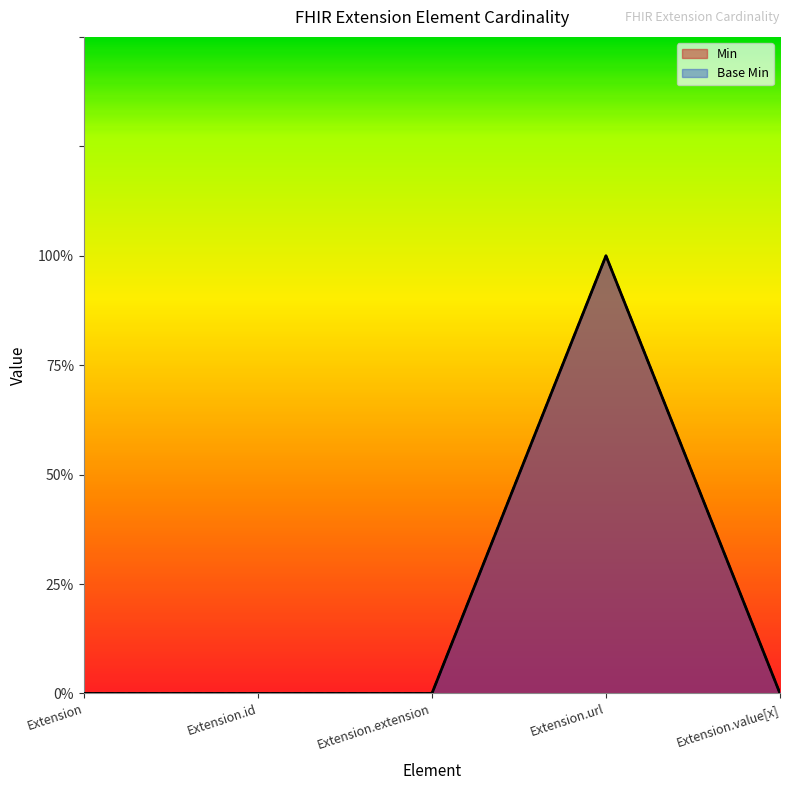

Which series has the largest total across all categories?

Min